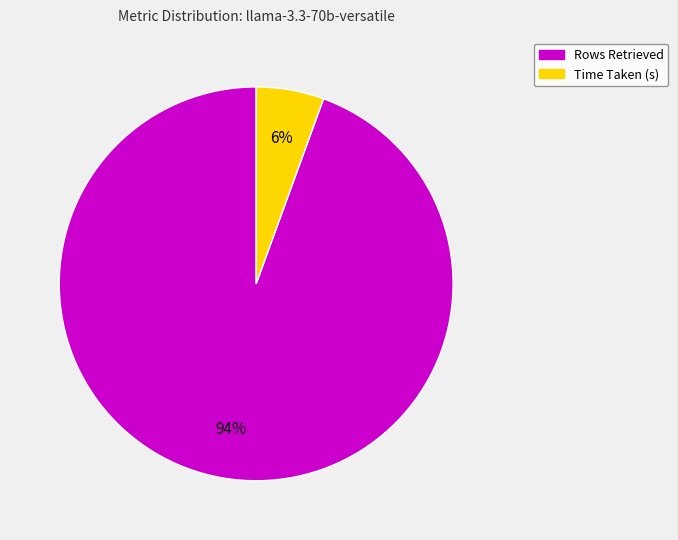

What is the ratio of the value at Time Taken (s) to the value at Rows Retrieved?

0.1